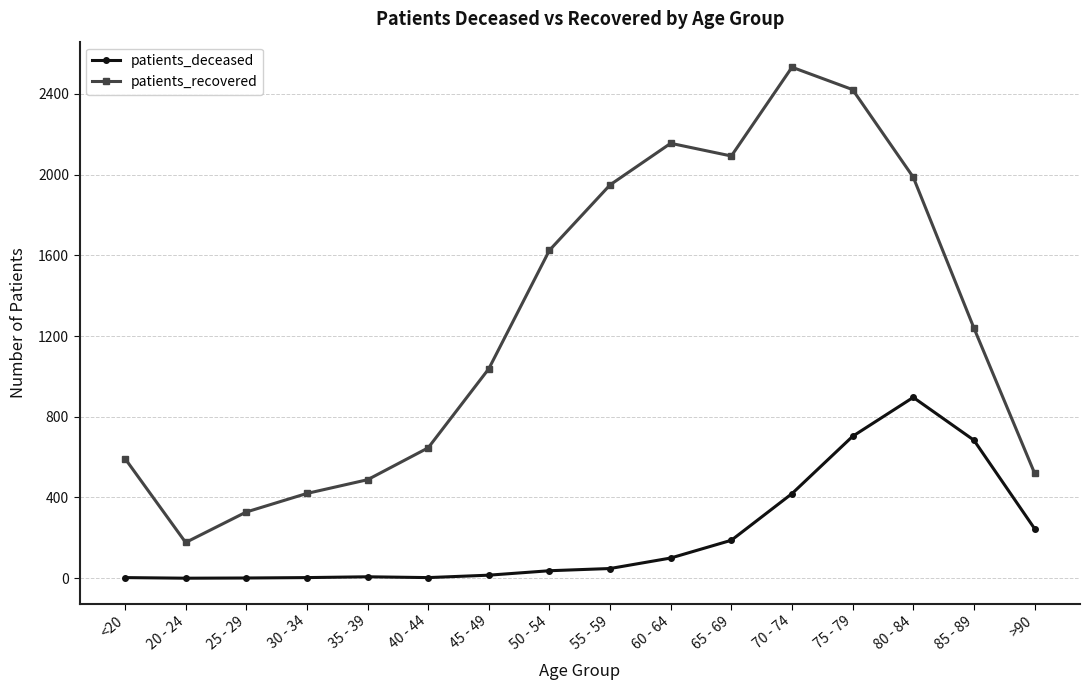

What is the maximum value for patients_recovered?

2532